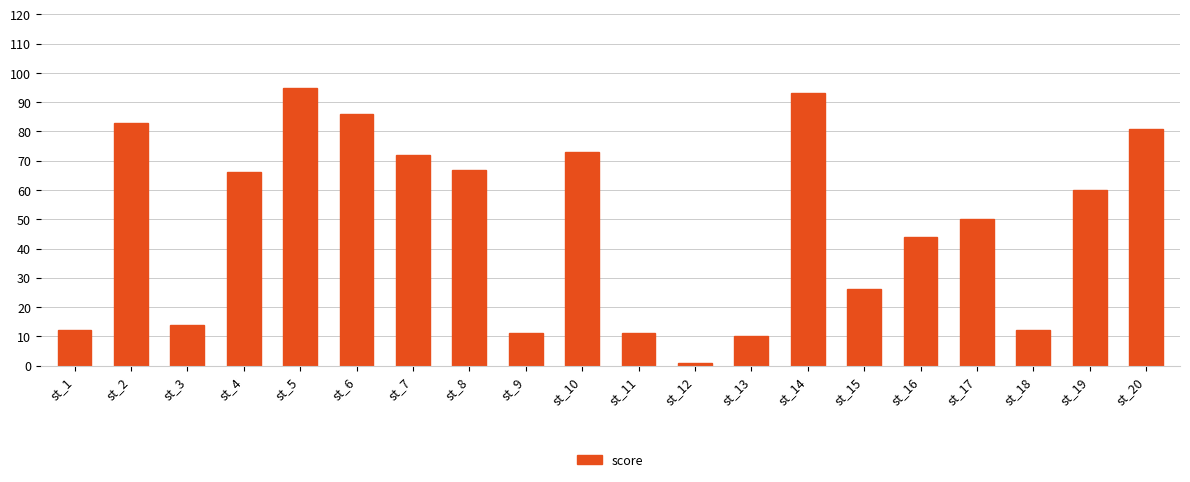

What is the average value?

48